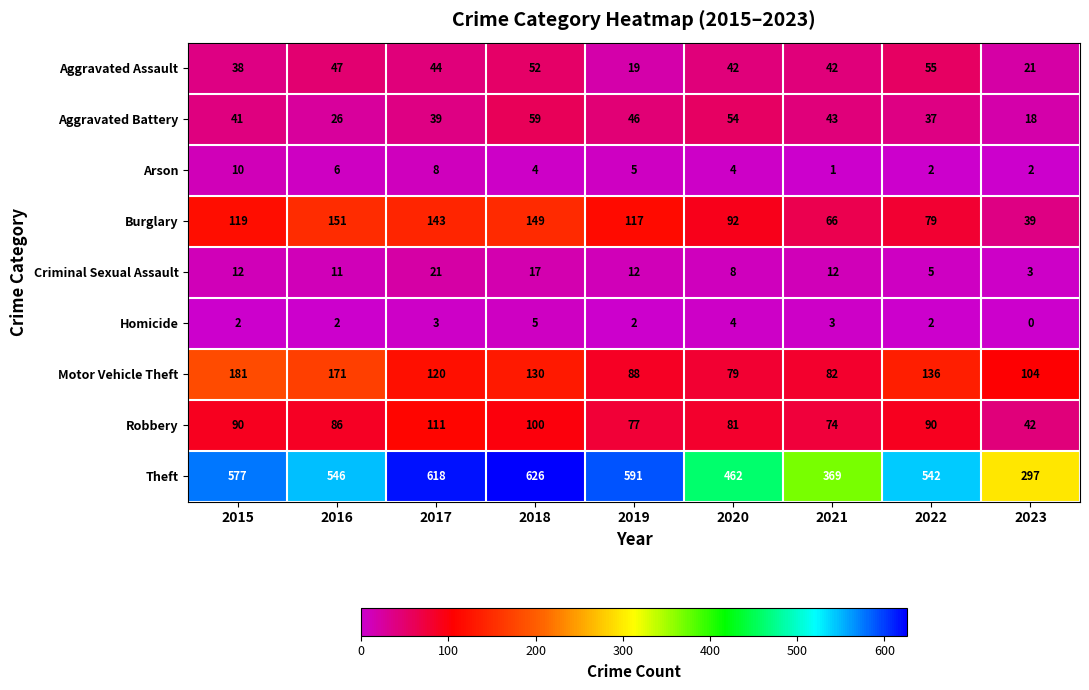

True or false: Burglary has a value of 236 at 2017.

False